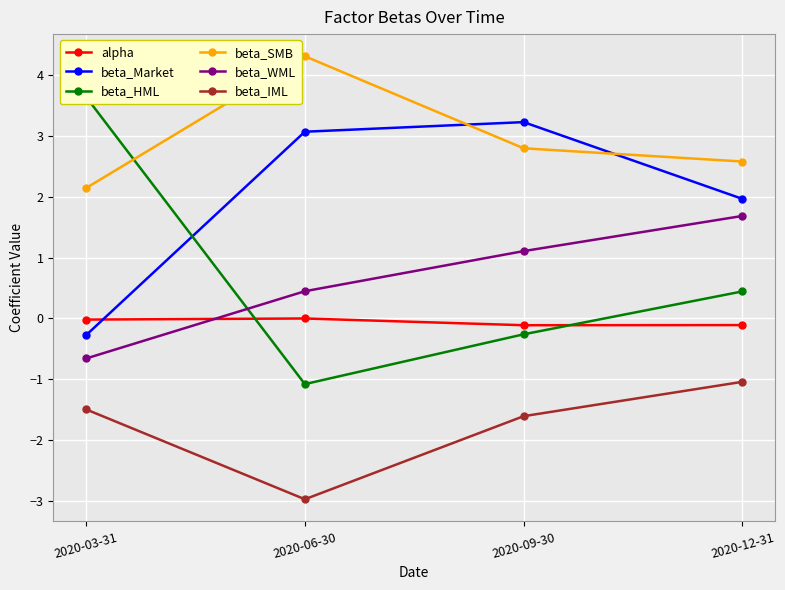

What is the sum of the beta_Market values at 2020-09-30 and 2020-12-31?

5.2